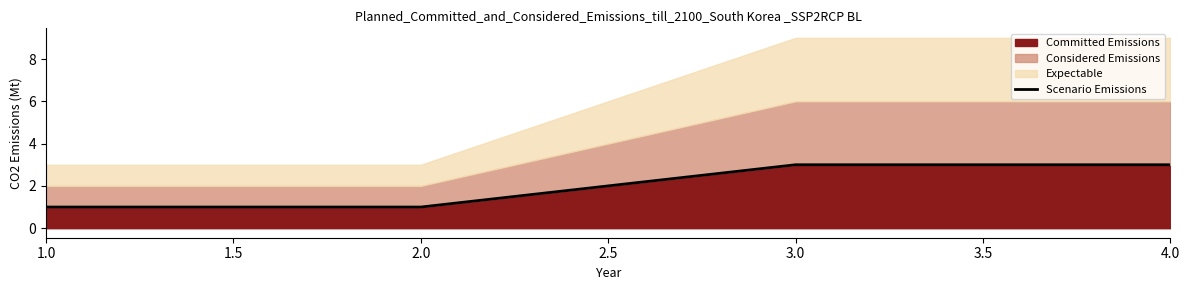

What is the maximum value shown in the chart?

3